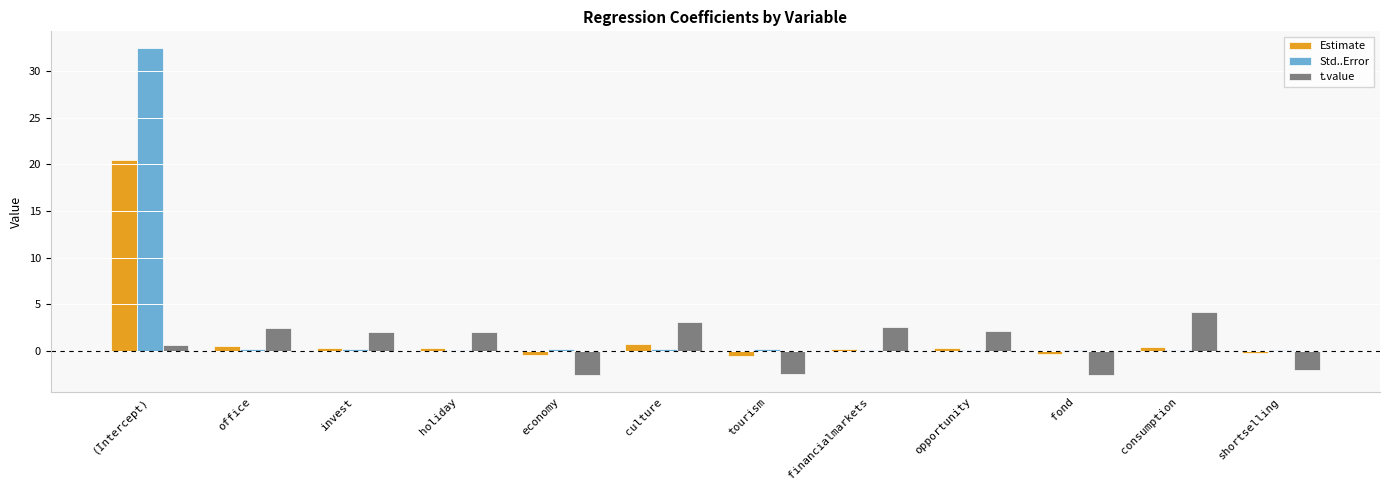

What is the maximum value for t.value?

4.2